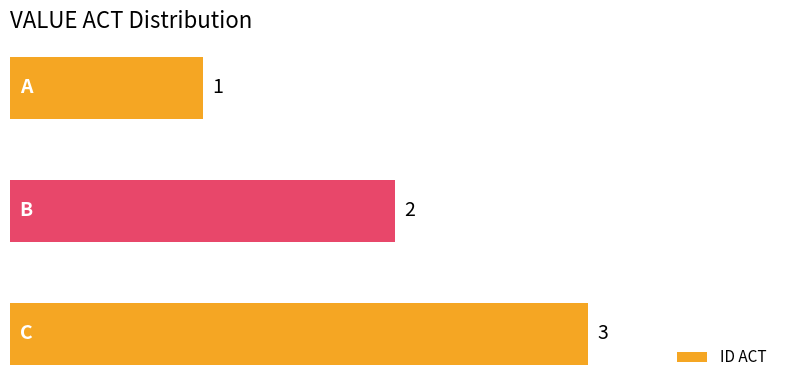

Count the values in the range 1 to 3.

3